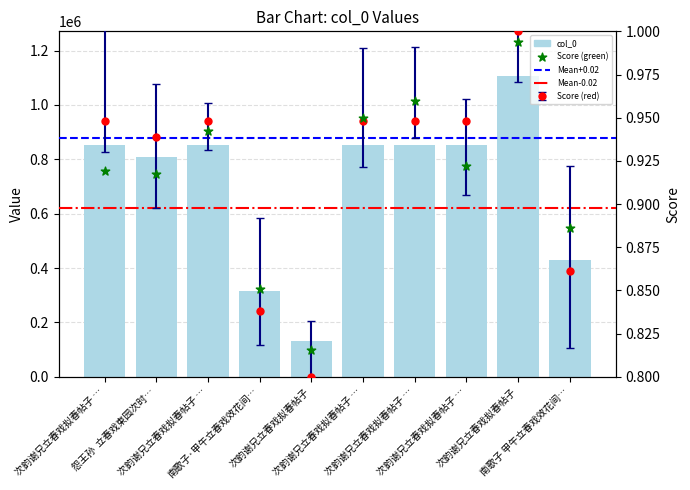

Between 次韵谢兄立春戏拟春帖子 其三 and 怨王孙  立春戏柬园次时夜有柳校书在寓, which is larger?

次韵谢兄立春戏拟春帖子 其三